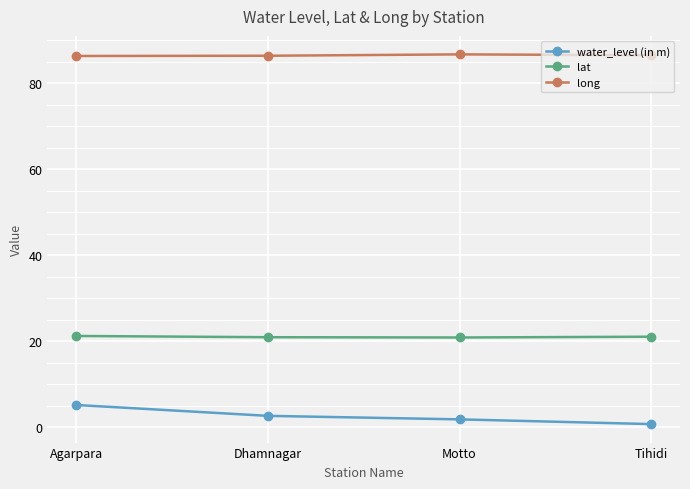

At Agarpara, list the series in order from smallest to largest.

water_level (in m), lat, long